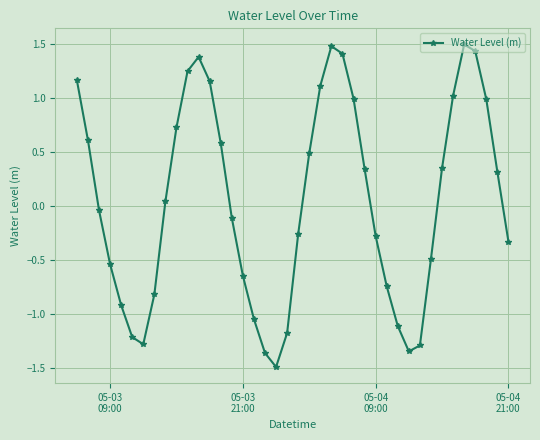

How many points are higher than both their immediate neighbors (excluding endpoints)?

3